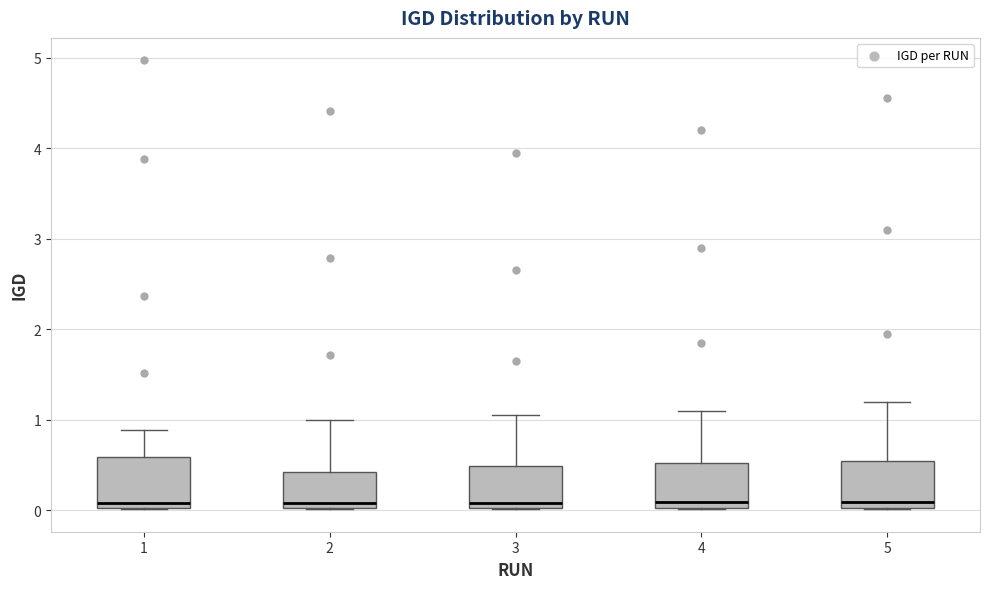

Reading left to right, transcribe this box plot: for each box, give where its median line is, the range the box spans, and where its two whiskers end, as read against the y-axis. The values are not printed on the chart, so give them approximately, as read against the axis.

1: median 0.1, box 0.0 to 0.6, whiskers 0.0 to 0.9
2: median 0.1, box 0.0 to 0.4, whiskers 0.0 to 1.0
3: median 0.1, box 0.0 to 0.5, whiskers 0.0 to 1.1
4: median 0.1, box 0.0 to 0.5, whiskers 0.0 to 1.1
5: median 0.1, box 0.0 to 0.5, whiskers 0.0 to 1.2